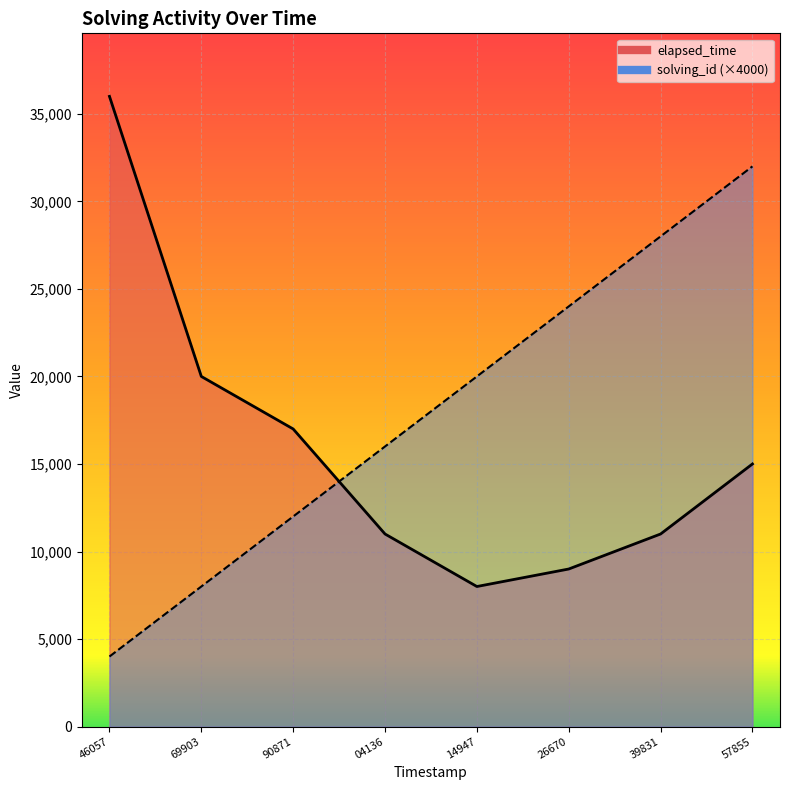

Rank the categories by elapsed_time value from highest to lowest.

46057, 69903, 90871, 57855, 04136, 39831, 26670, 14947